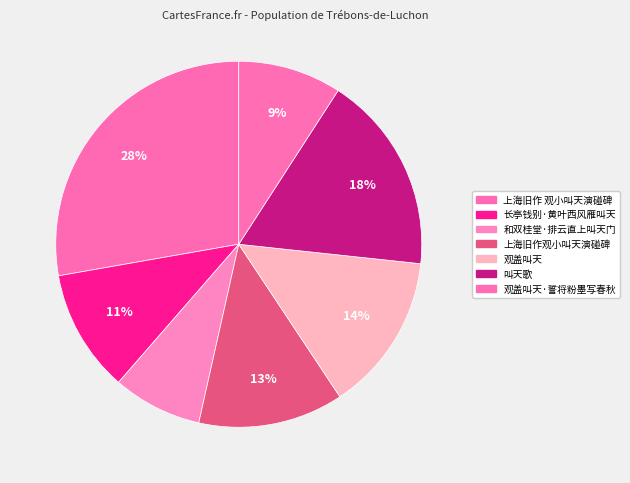

How many slices are in this pie chart?

7